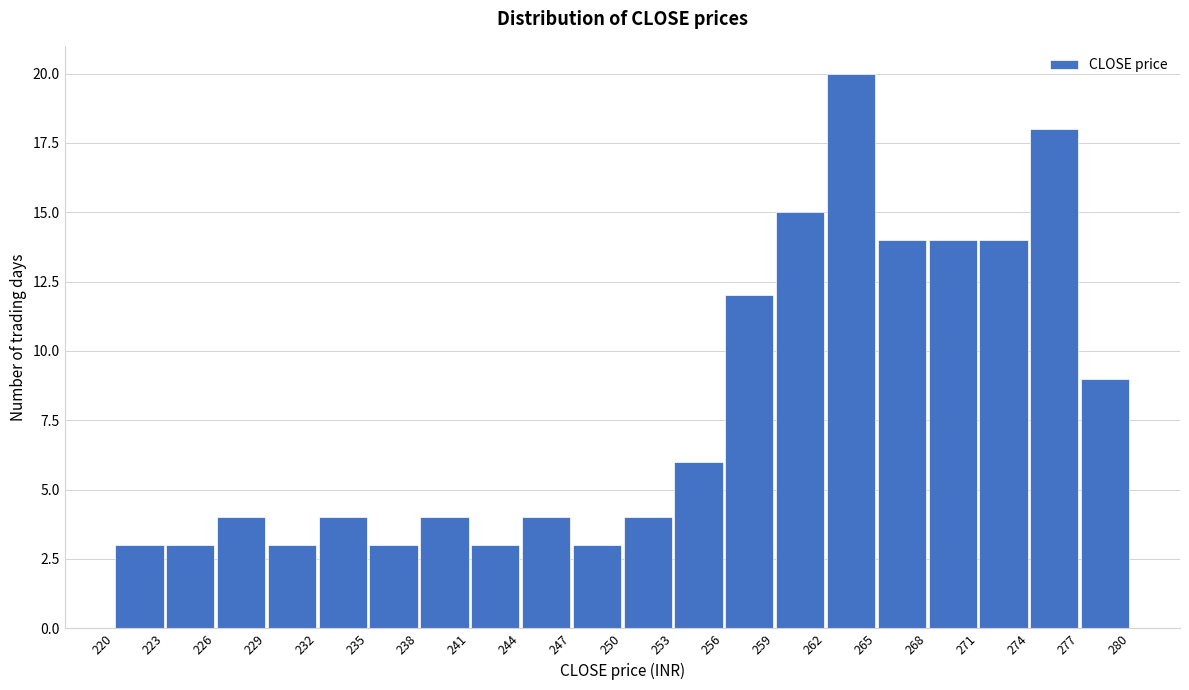

Reading left to right, transcribe this chart: for each bar, give the range it covers on the x-axis and its height. The values are not printed on the chart, so give them approximately, as read against the axis.

220 to 223: 3
223 to 226: 3
226 to 229: 4
229 to 232: 3
232 to 235: 4
235 to 238: 3
238 to 241: 4
241 to 244: 3
244 to 247: 4
247 to 250: 3
250 to 253: 4
253 to 256: 6
256 to 259: 12
259 to 262: 15
262 to 265: 20
265 to 268: 14
268 to 271: 14
271 to 274: 14
274 to 277: 18
277 to 280: 9